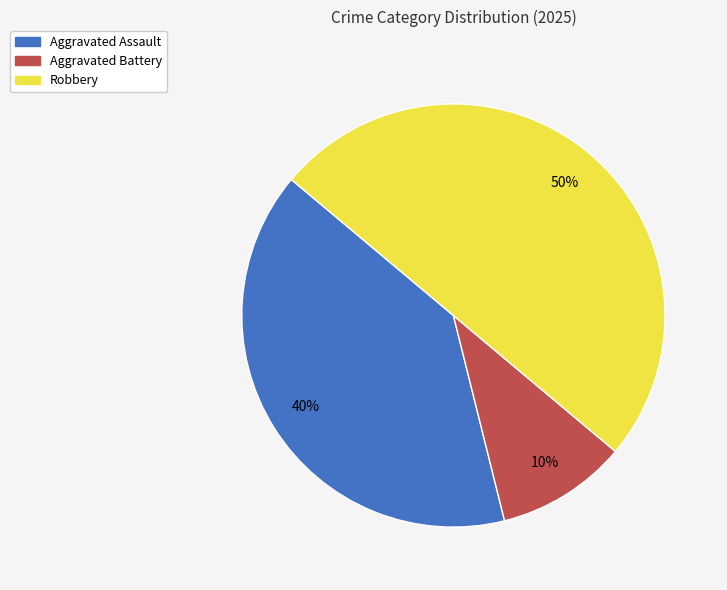

To the nearest percent, what portion does Aggravated Assault represent?

40%